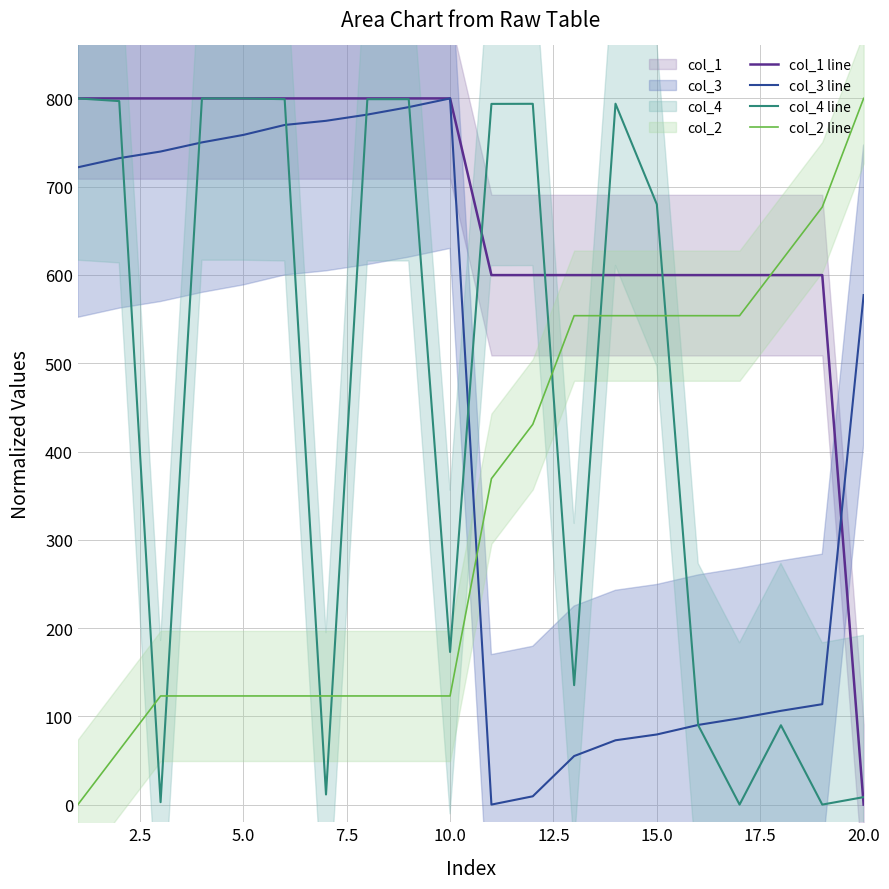

True or false: col_4 line has more than 0 interior local peaks.

True